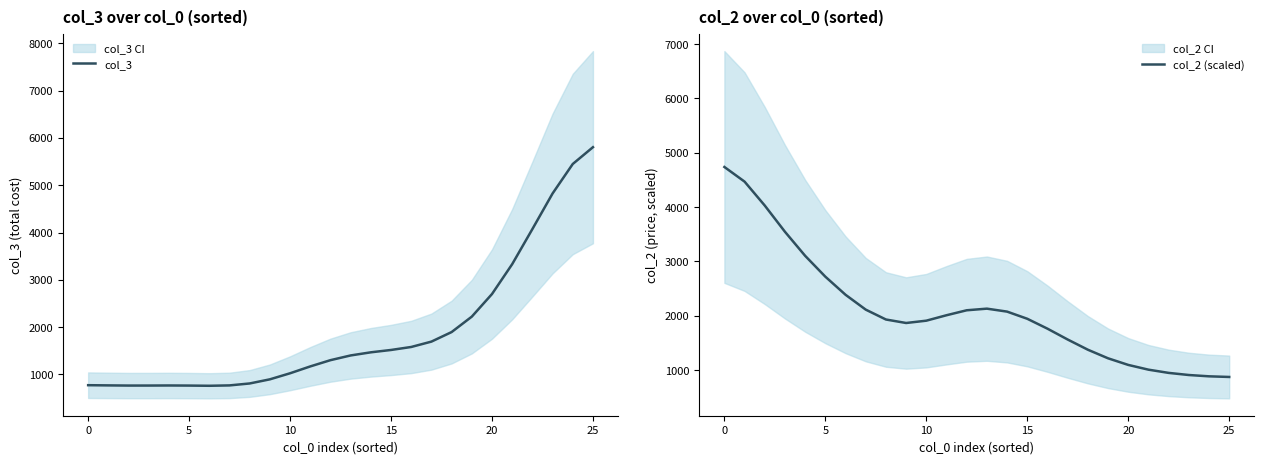

Between which two adjacent categories do col_2 (scaled) and col_3 first intersect?

16 and 17